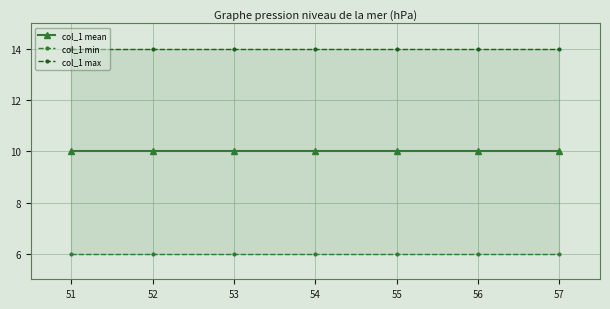

What is the difference between the highest and lowest values at 54?

8